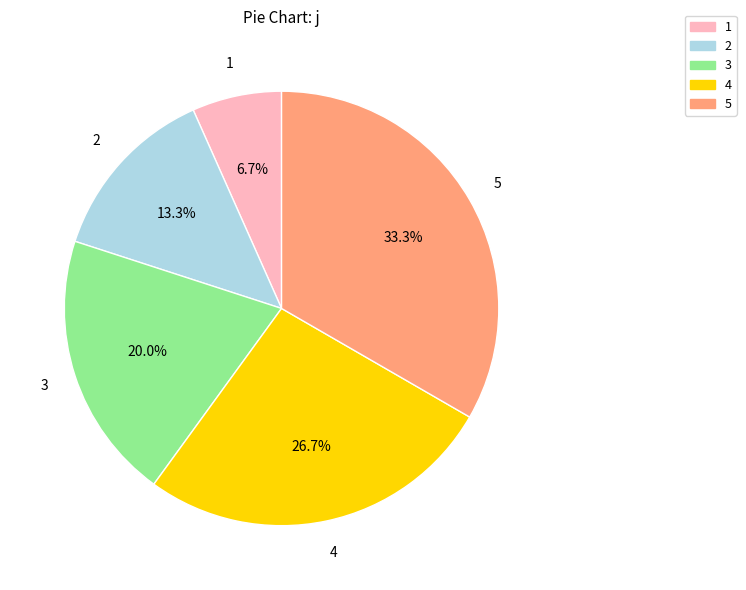

Which slice is the smallest?

1